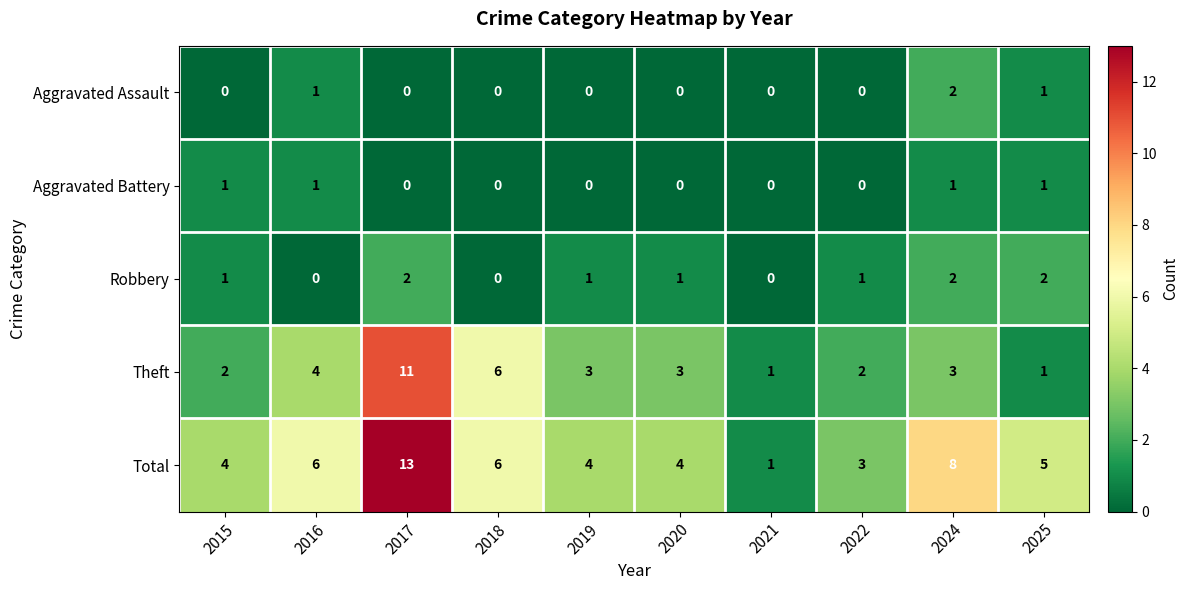

How many categories are shown in the chart?

10